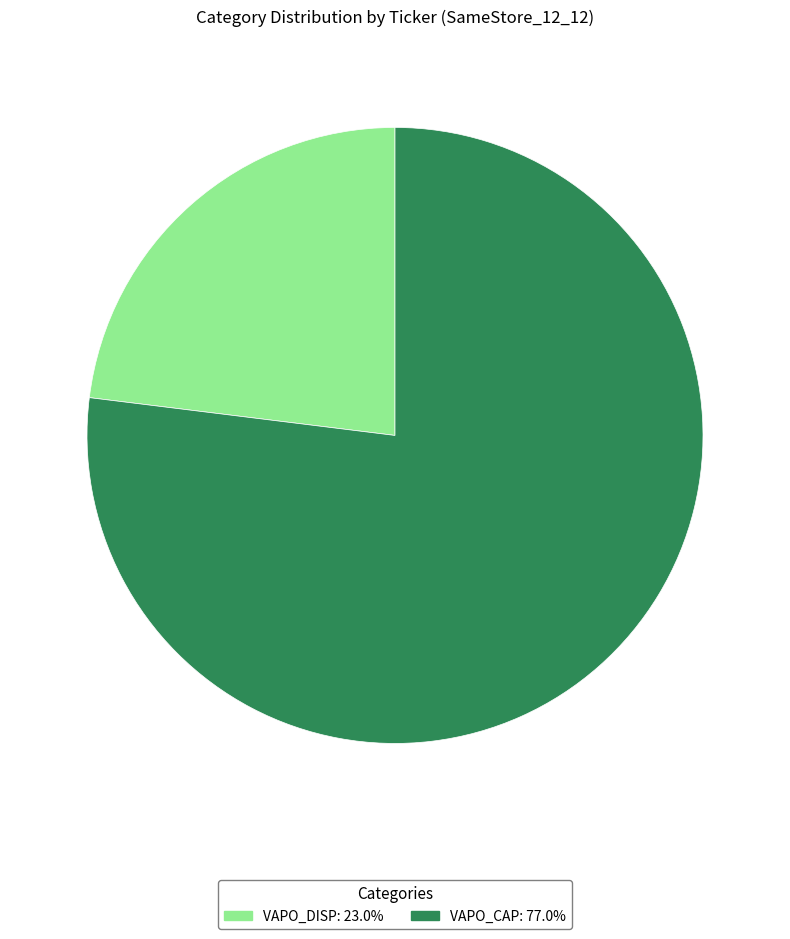

Which has a higher value, VAPO_DISP or VAPO_CAP?

VAPO_CAP